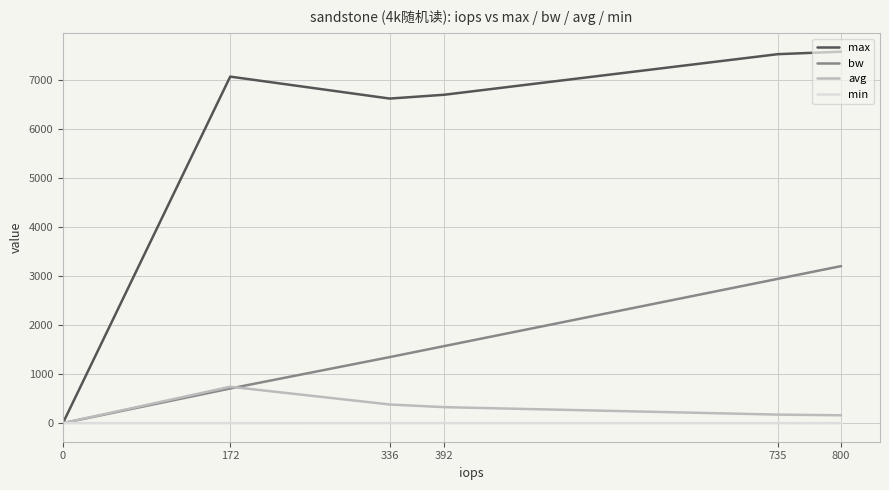

List the labels in order of bw value, largest first.

800, 735, 392, 336, 172, 0